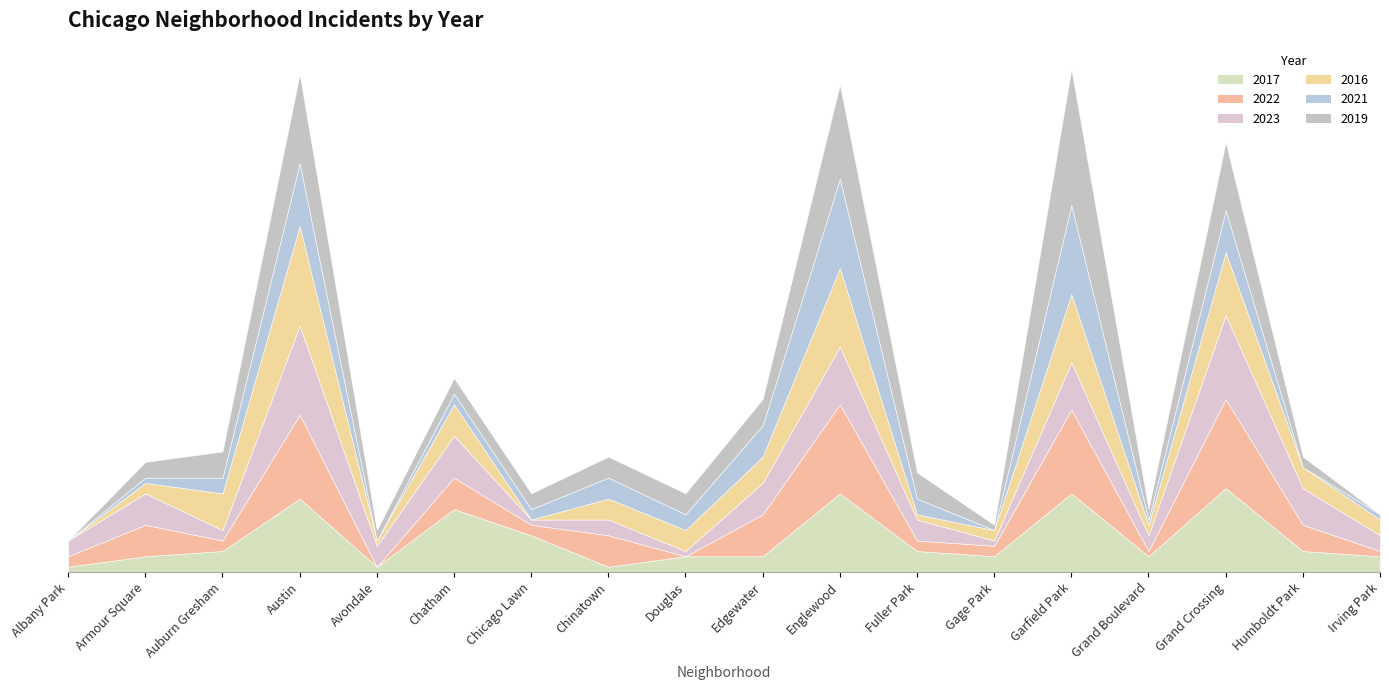

Reading left to right, what are all the values shown in this chart?

2017: Albany Park=1	Armour Square=3	Auburn Gresham=4	Austin=14	Avondale=1	Chatham=12	Chicago Lawn=7	Chinatown=1	Douglas=3	Edgewater=3	Englewood=15	Fuller Park=4	Gage Park=3	Garfield Park=15	Grand Boulevard=3	Grand Crossing=16	Humboldt Park=4	Irving Park=3
2022: Albany Park=2	Armour Square=6	Auburn Gresham=2	Austin=16	Avondale=0	Chatham=6	Chicago Lawn=2	Chinatown=6	Douglas=0	Edgewater=8	Englewood=17	Fuller Park=2	Gage Park=2	Garfield Park=16	Grand Boulevard=1	Grand Crossing=17	Humboldt Park=5	Irving Park=1
2023: Albany Park=3	Armour Square=6	Auburn Gresham=2	Austin=17	Avondale=4	Chatham=8	Chicago Lawn=1	Chinatown=3	Douglas=1	Edgewater=6	Englewood=11	Fuller Park=4	Gage Park=1	Garfield Park=9	Grand Boulevard=3	Grand Crossing=16	Humboldt Park=7	Irving Park=3
2016: Albany Park=0	Armour Square=2	Auburn Gresham=7	Austin=19	Avondale=1	Chatham=6	Chicago Lawn=0	Chinatown=4	Douglas=4	Edgewater=5	Englewood=15	Fuller Park=1	Gage Park=2	Garfield Park=13	Grand Boulevard=2	Grand Crossing=12	Humboldt Park=4	Irving Park=3
2021: Albany Park=0	Armour Square=1	Auburn Gresham=3	Austin=12	Avondale=0	Chatham=2	Chicago Lawn=2	Chinatown=4	Douglas=3	Edgewater=6	Englewood=17	Fuller Park=3	Gage Park=0	Garfield Park=17	Grand Boulevard=1	Grand Crossing=8	Humboldt Park=0	Irving Park=1
2019: Albany Park=0	Armour Square=3	Auburn Gresham=5	Austin=17	Avondale=2	Chatham=3	Chicago Lawn=3	Chinatown=4	Douglas=4	Edgewater=5	Englewood=18	Fuller Park=5	Gage Park=1	Garfield Park=26	Grand Boulevard=2	Grand Crossing=13	Humboldt Park=2	Irving Park=0